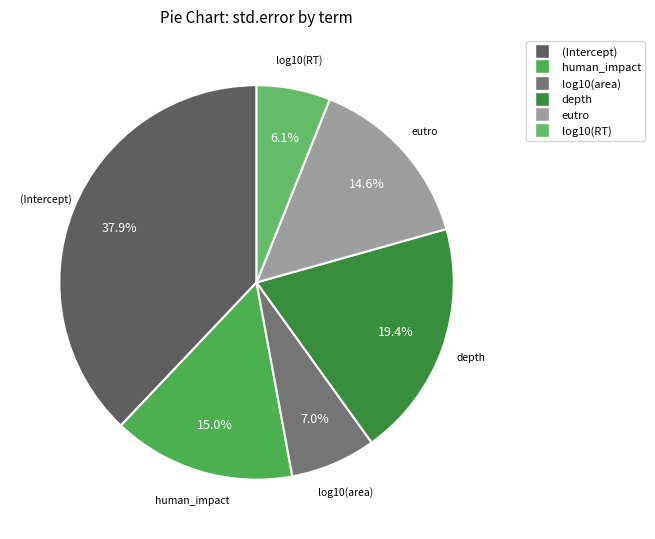

Combined, what portion of the pie is depth and eutro?

34.0%